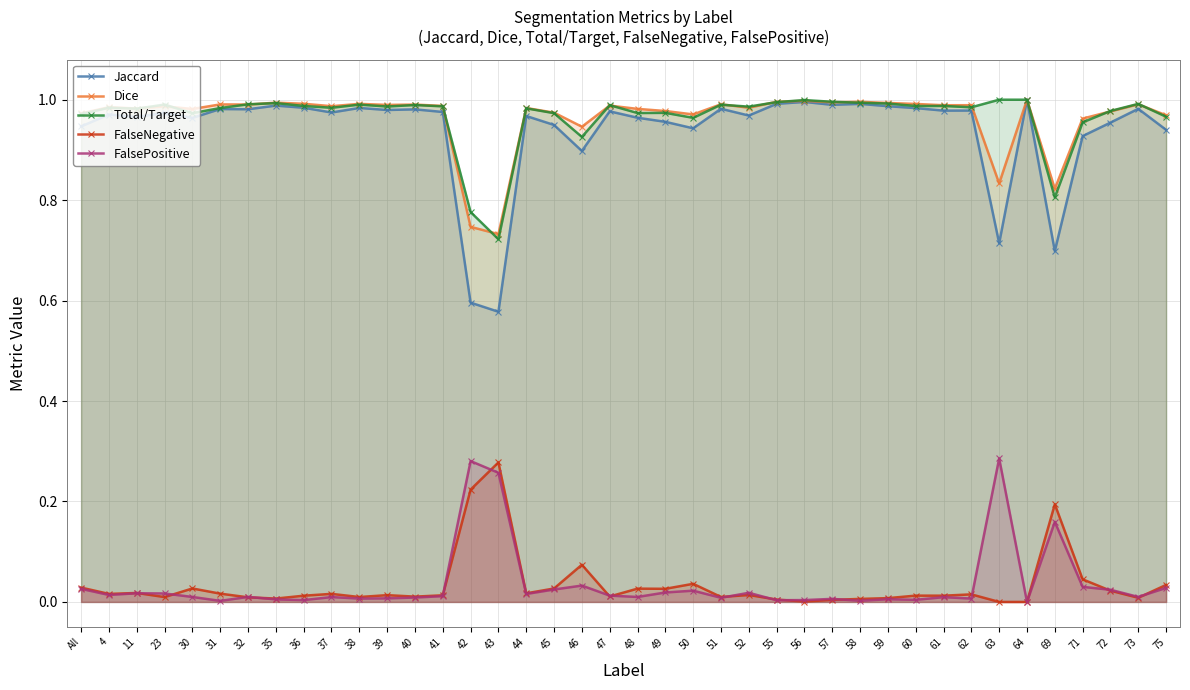

How many series are shown in this chart?

5